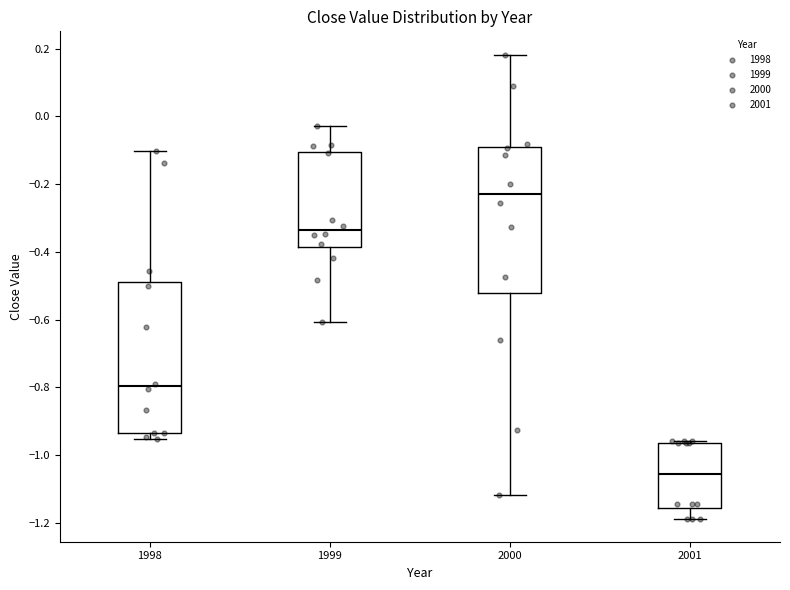

Reading left to right, read every box against the y-axis: the position of its median line, the range the box covers, and the ends of its whiskers. The values are not printed on the chart, so give them approximately, as read against the axis.

1998: median -0.80, box -0.94 to -0.50, whiskers -0.96 to -0.10
1999: median -0.34, box -0.38 to -0.10, whiskers -0.60 to -0.02
2000: median -0.22, box -0.52 to -0.10, whiskers -1.12 to 0.18
2001: median -1.06, box -1.16 to -0.96, whiskers -1.18 to -0.96